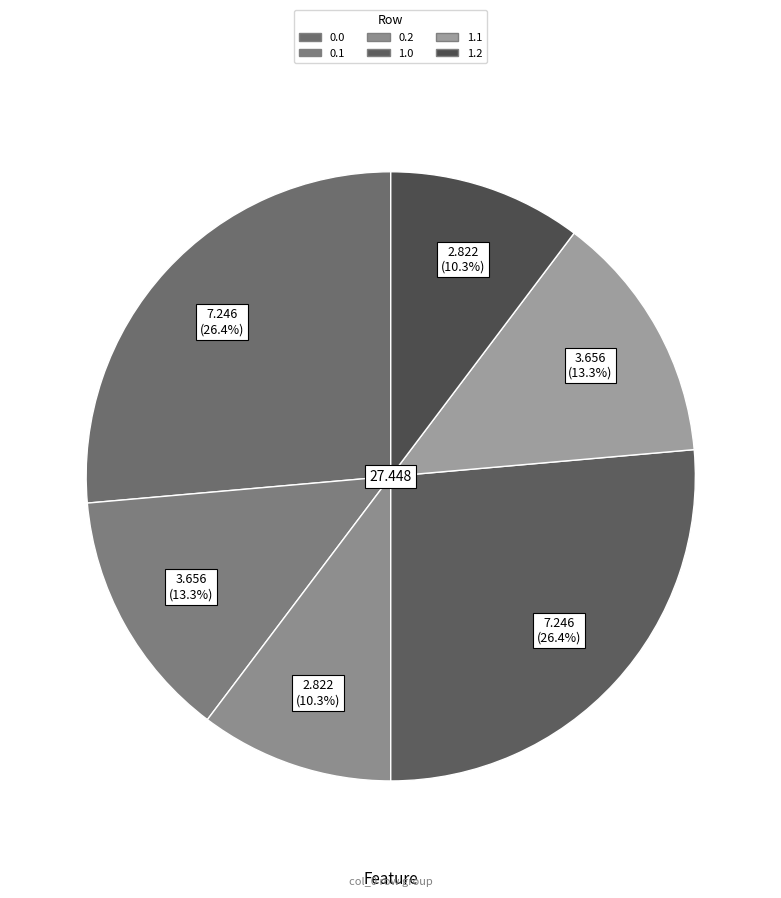

How many segments does this pie chart have?

6